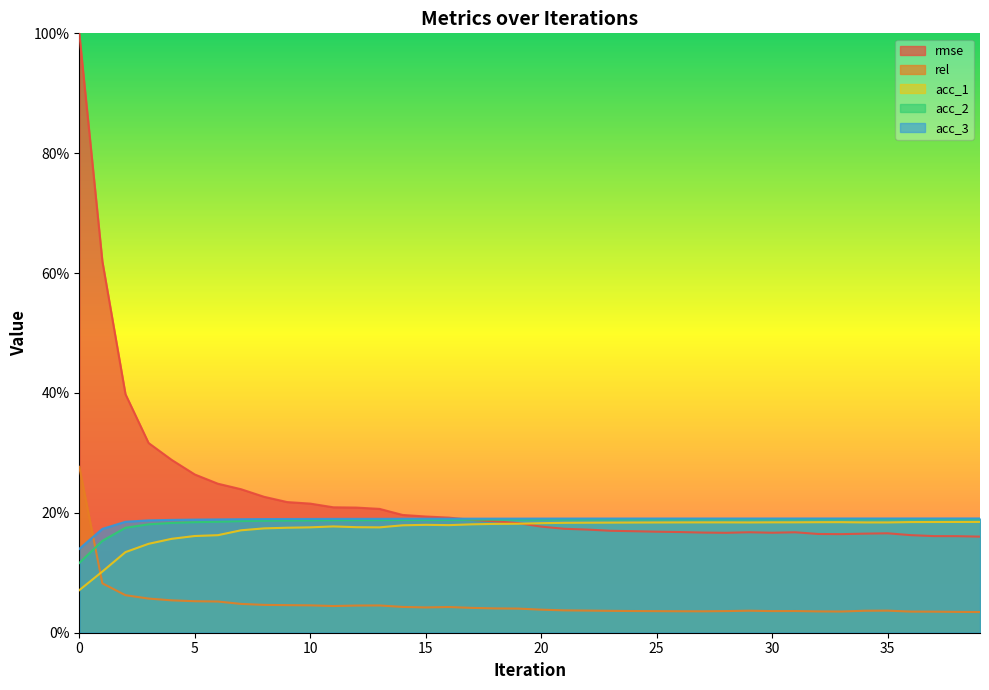

Which category has the lowest value across all series?

39